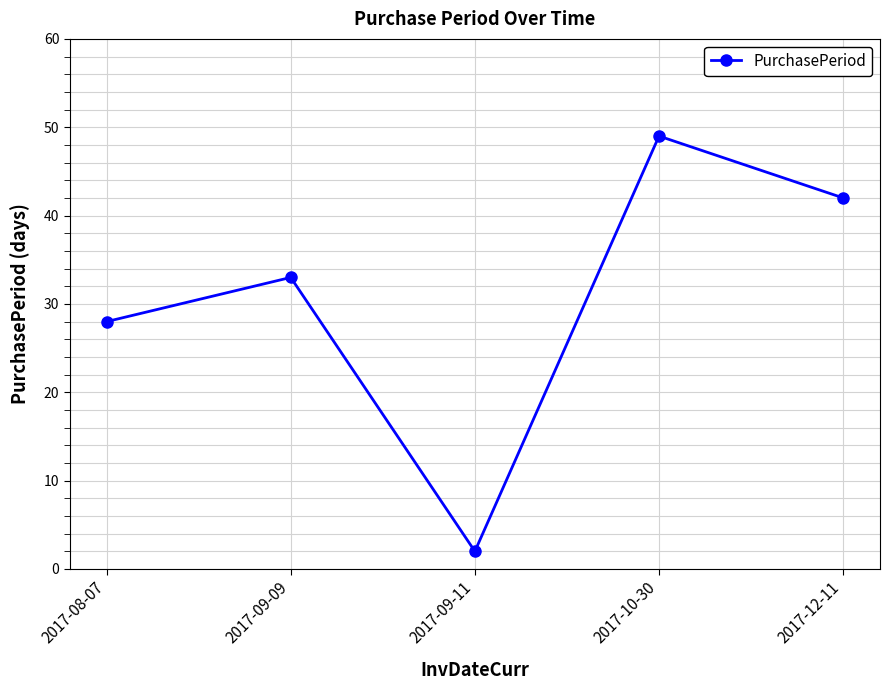

What is the average value?

31